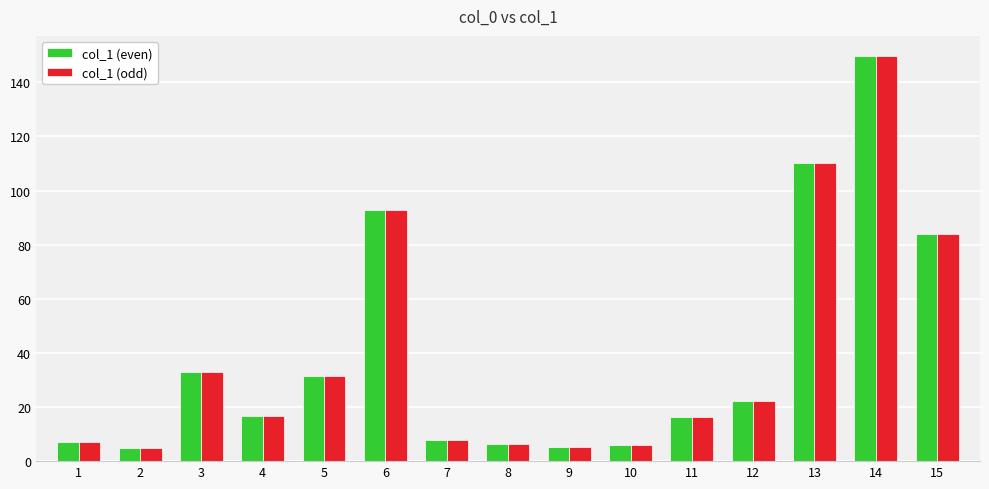

What is the average value of the col_1 (odd) series?

39.6